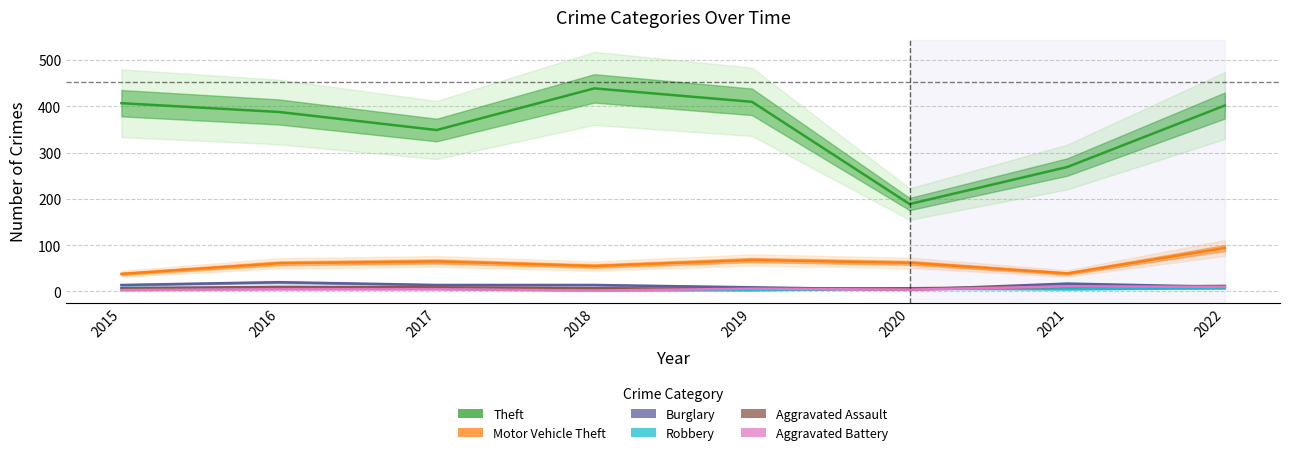

True or false: Robbery and Motor Vehicle Theft cross at least once.

False